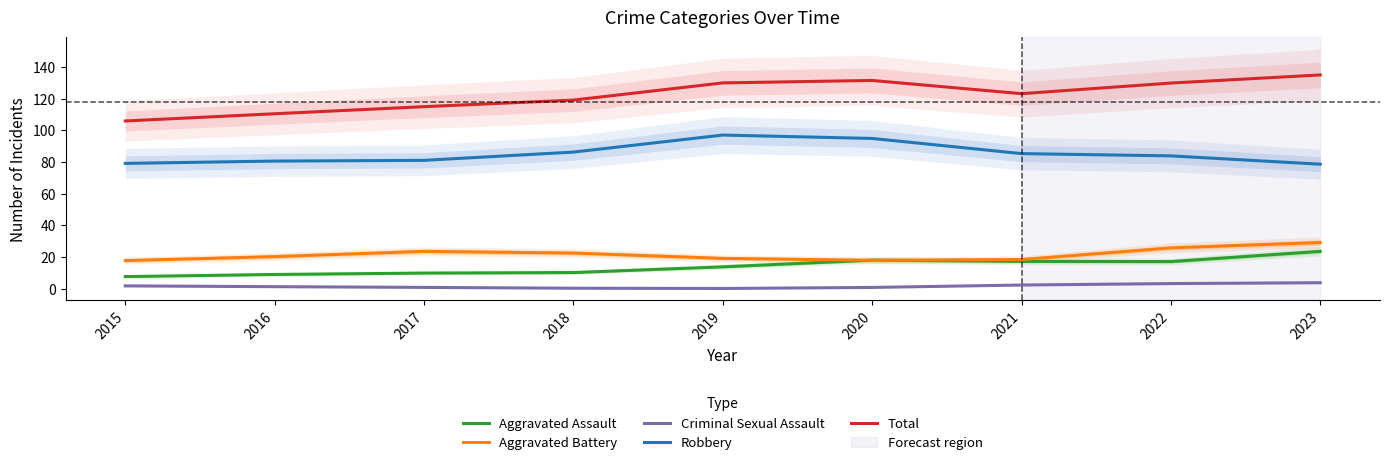

What is the sum of all Aggravated Assault values?

126.0